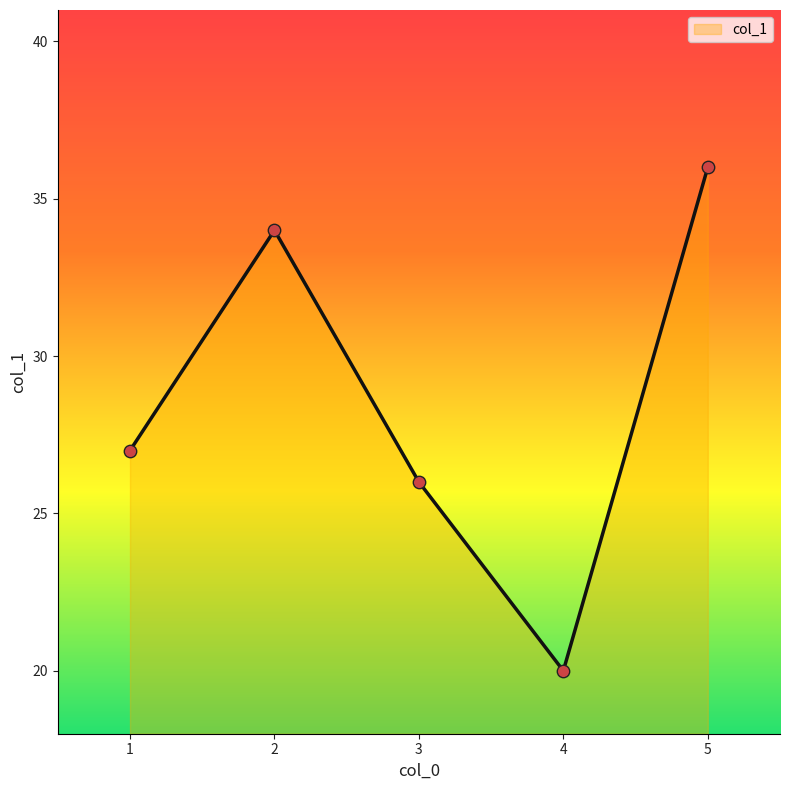

What is the change in value from 3 to 4?

-6